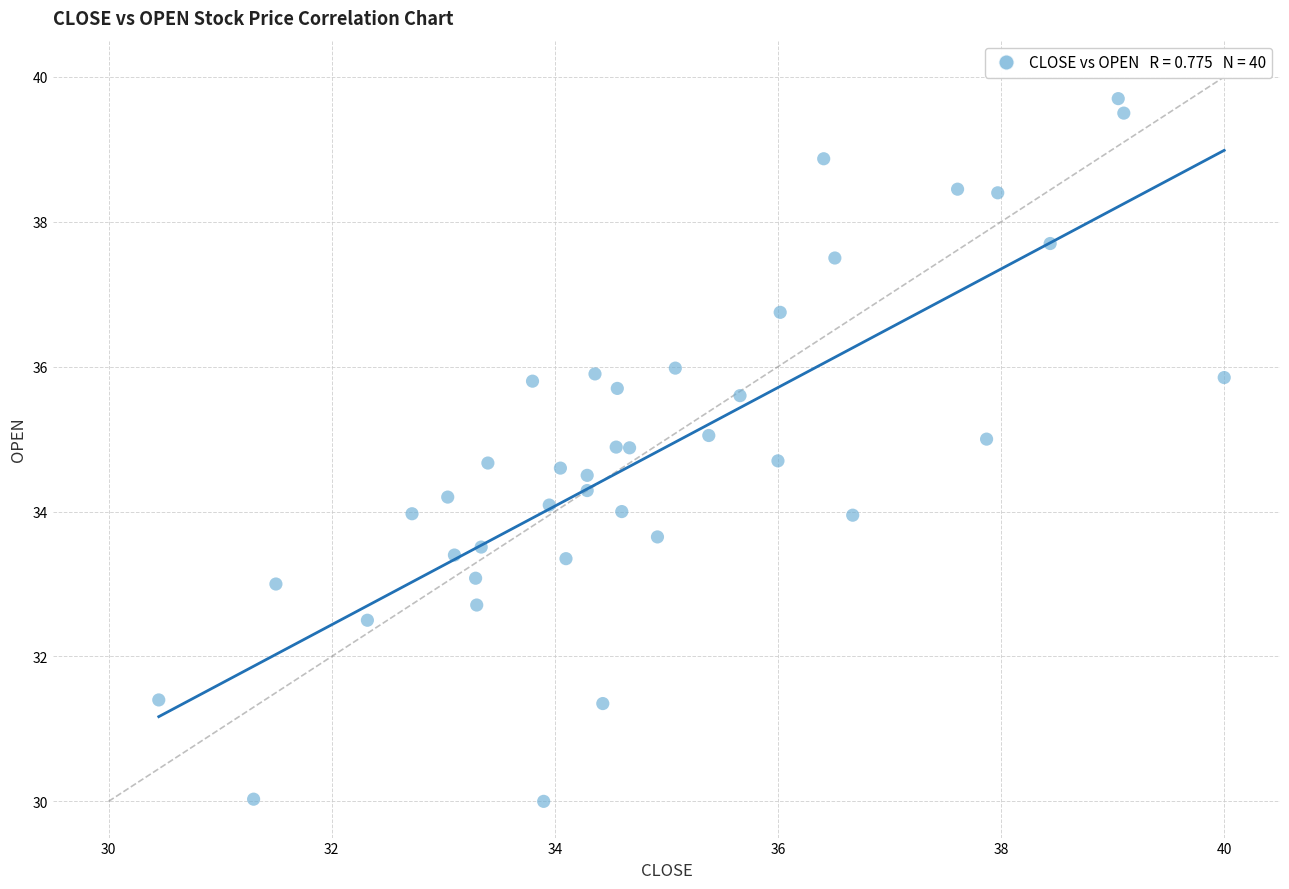

What is the range of X values (max minus min)?

9.6